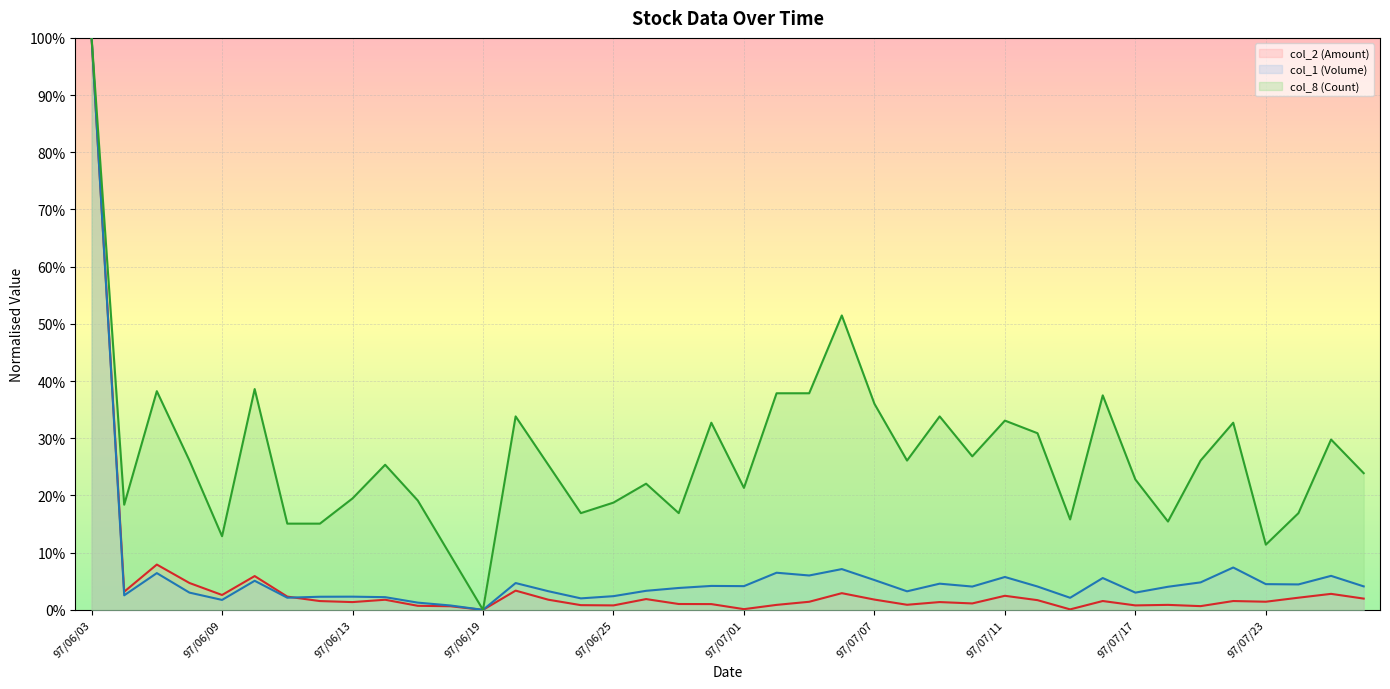

At which category does col_2 (Amount) reach its first local valley?

97/06/04